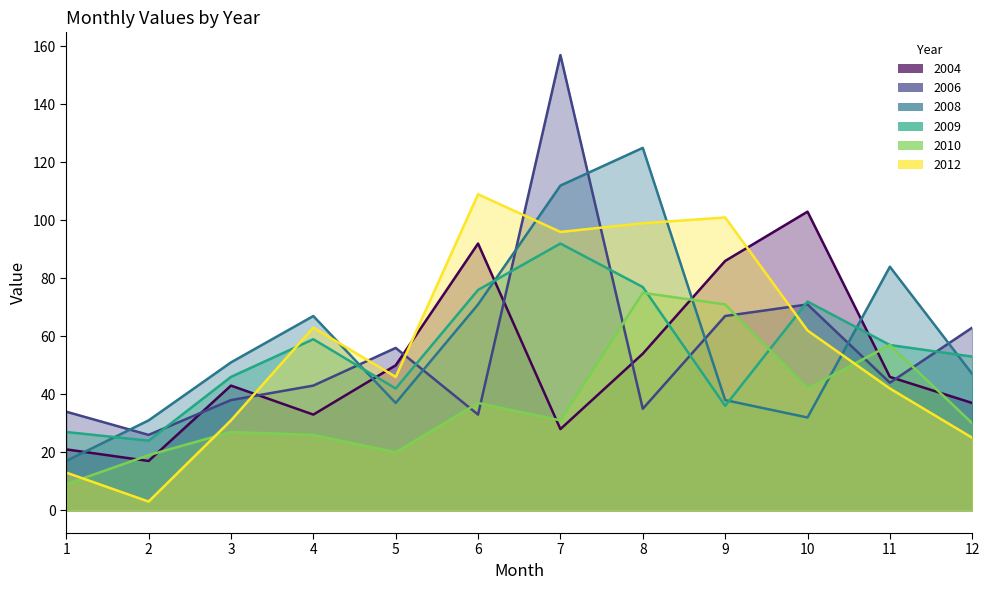

Which series has the largest range (max minus min)?

2006